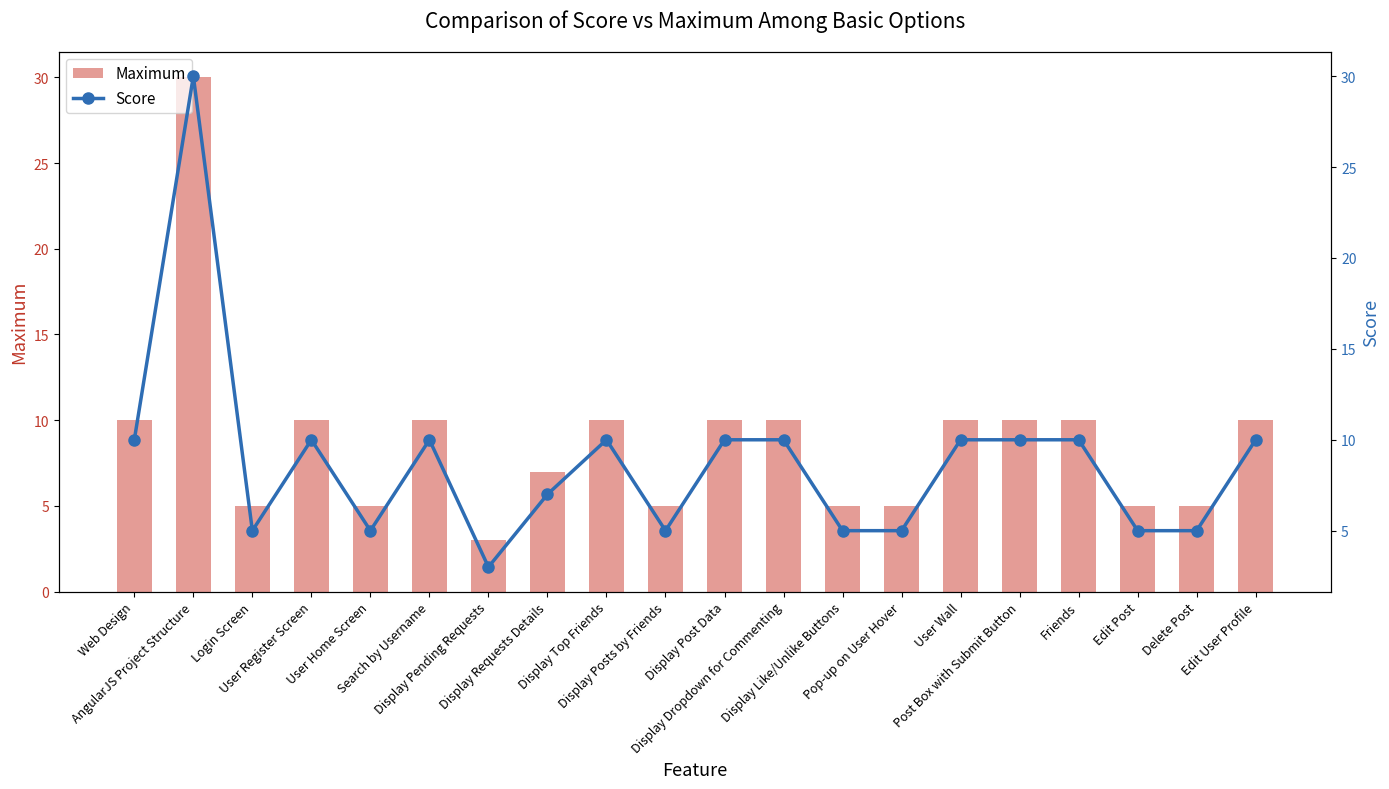

What is the average value of the Score series?

9